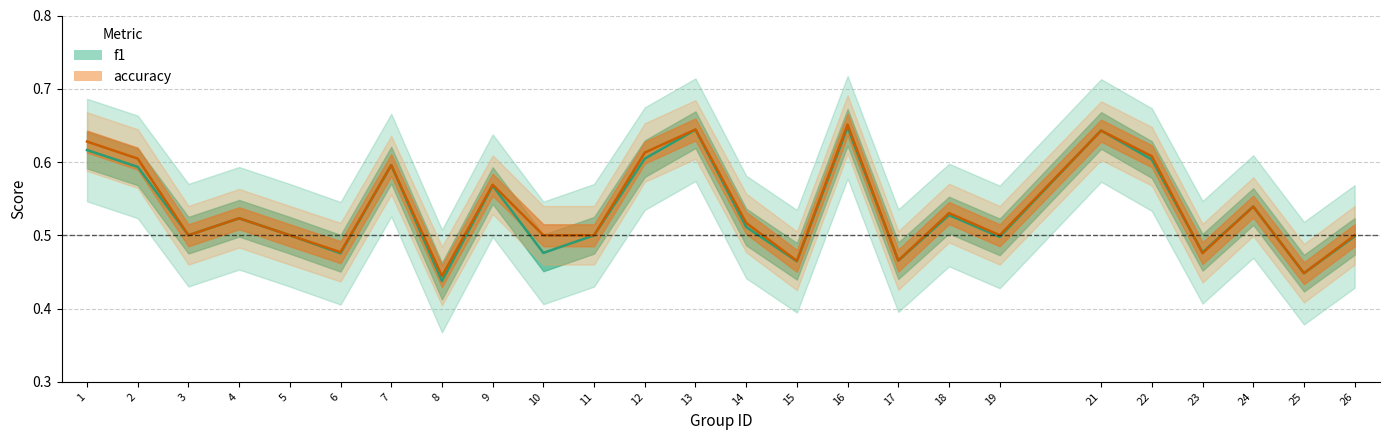

At which label is f1 closest to 0?

8